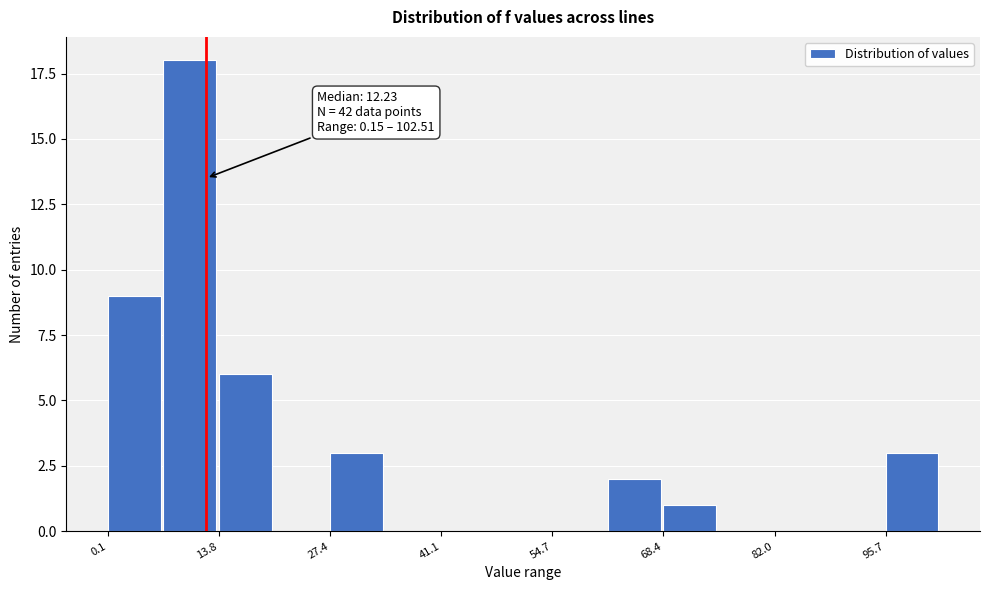

Around what value on the x-axis is the tallest bar? Give the approximate position of its centre, as read against the axis.

10